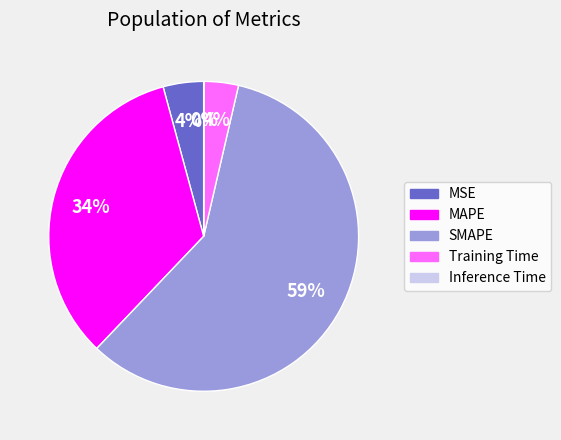

To the nearest percent, what percentage of the pie is MSE?

4%